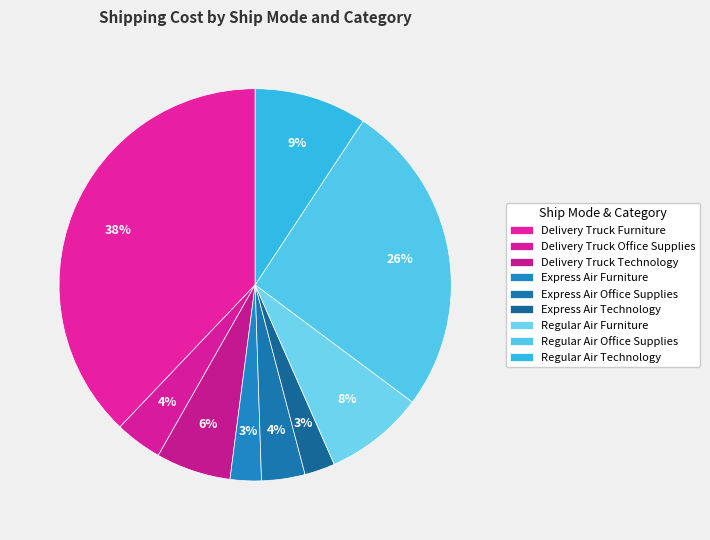

Rank the categories by value from lowest to highest.

Express Air Technology, Express Air Furniture, Express Air Office Supplies, Delivery Truck Office Supplies, Delivery Truck Technology, Regular Air Furniture, Regular Air Technology, Regular Air Office Supplies, Delivery Truck Furniture